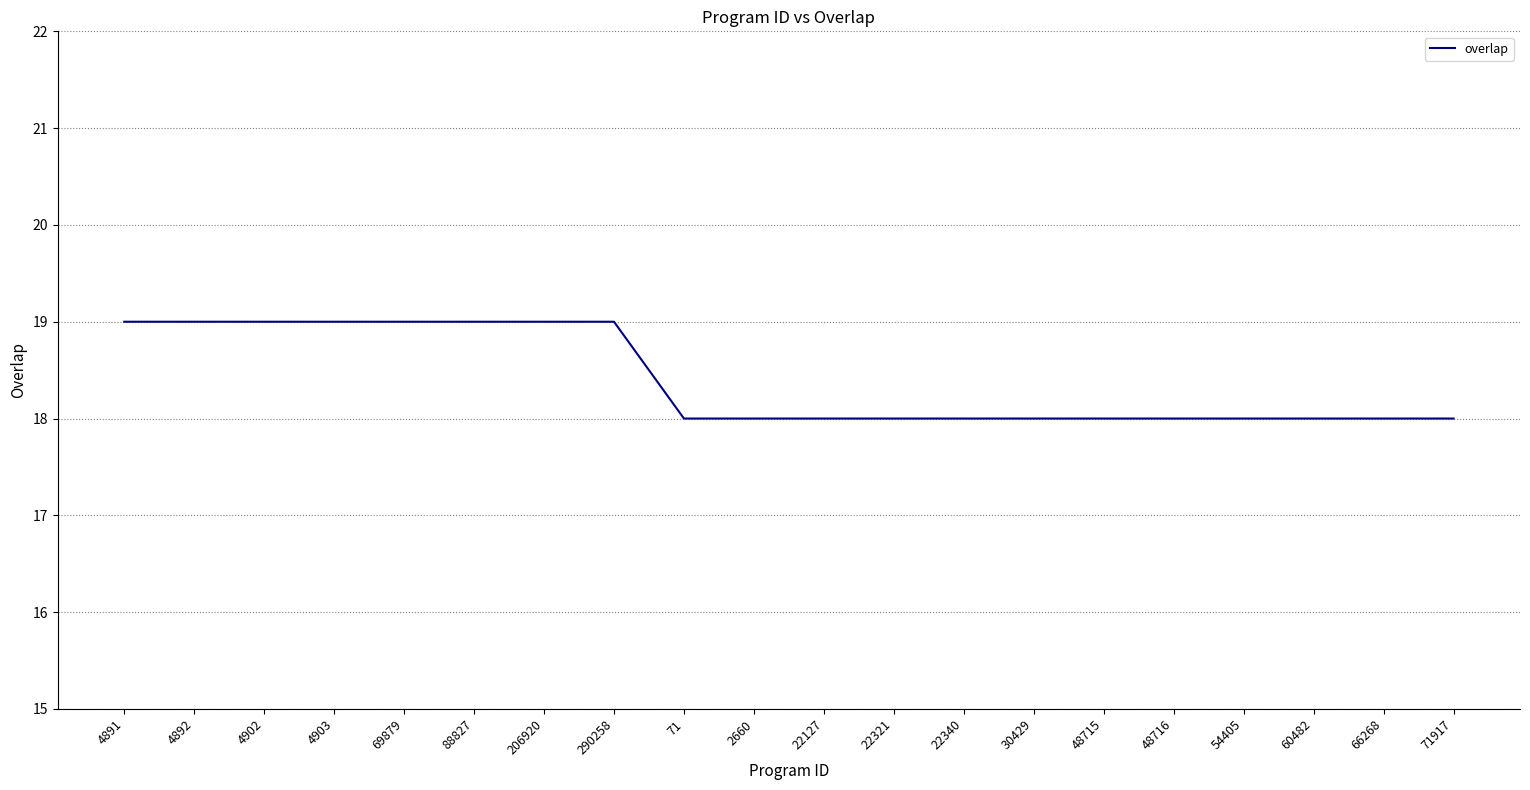

Is this an area chart (filled region under the line)?

No